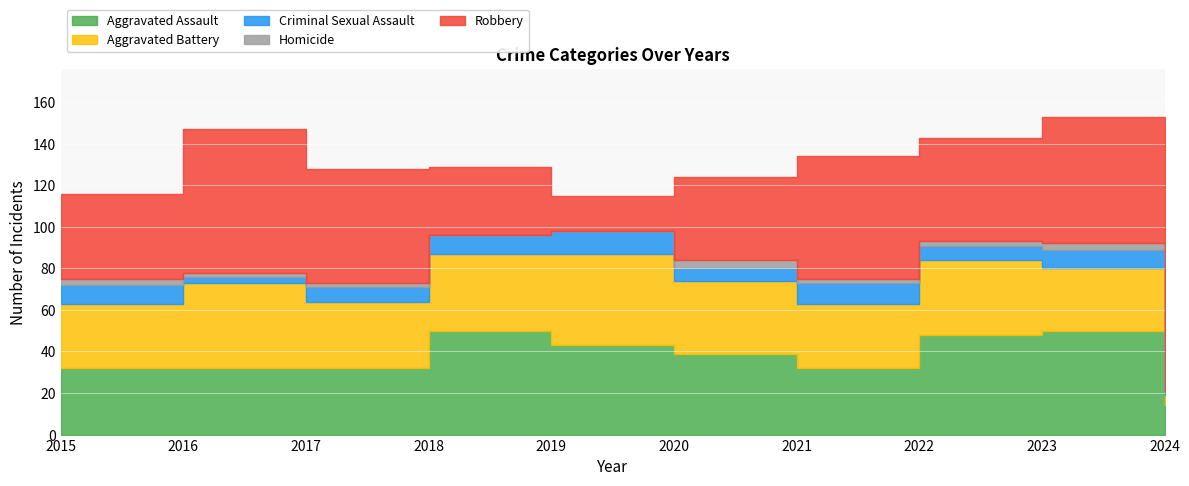

Reading left to right, what are all the values shown in this chart?

Aggravated Assault: 32	32	32	50	43	39	32	48	50	14
Aggravated Battery: 31	41	32	37	44	35	31	36	30	5
Criminal Sexual Assault: 9	3	7	9	11	6	10	7	9	2
Homicide: 3	2	2	0	0	4	2	2	3	0
Robbery: 41	69	55	33	17	40	59	50	61	11